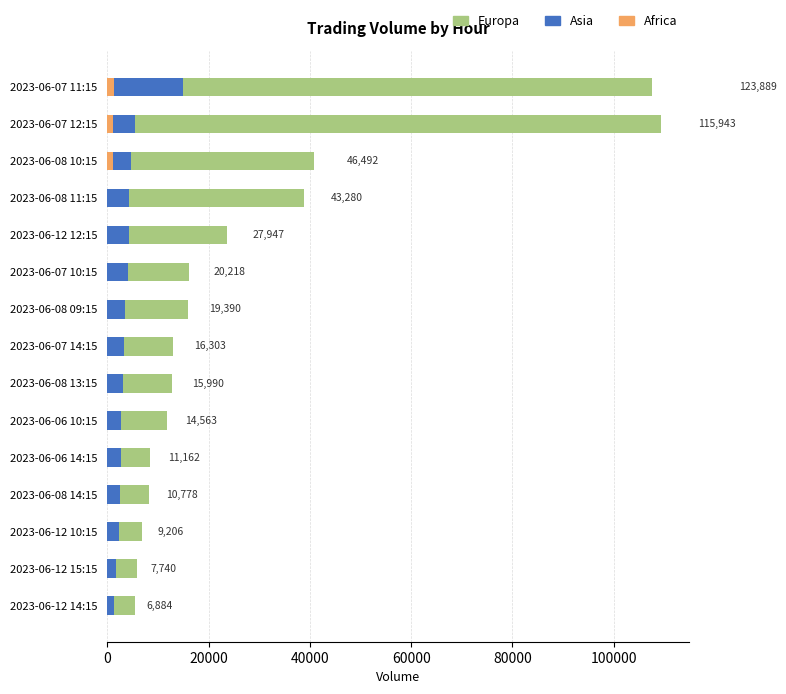

Reading left to right, extract all data points from this chart.

Europa: 5543	5941	6878	8234	8539	11861	12791	12906	15864	16170	23629	38911	40736	109320	107573
Asia: 1341	1799	2328	2544	2623	2702	3199	3397	3526	4048	4318	4369	4671	5500	14990
Africa: 0	0	0	0	0	0	0	0	0	0	0	0	1085	1123	1326